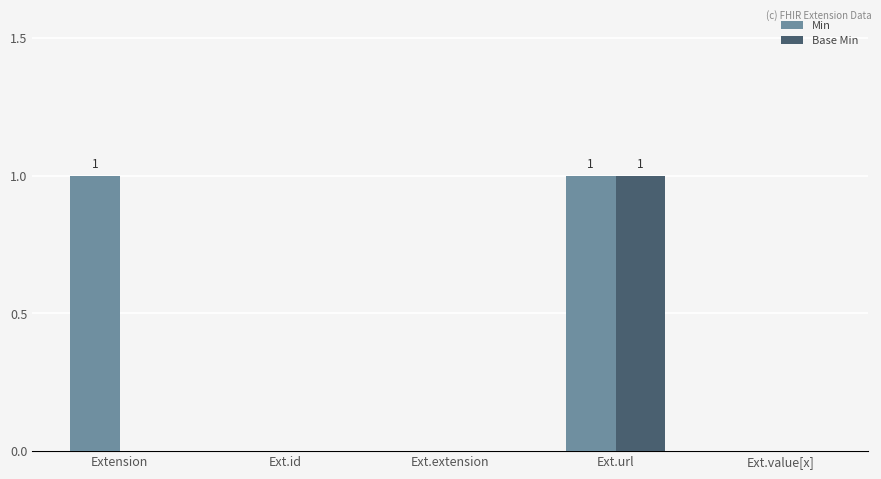

The Min series shows 0 at Ext.value[x]. True or false?

True